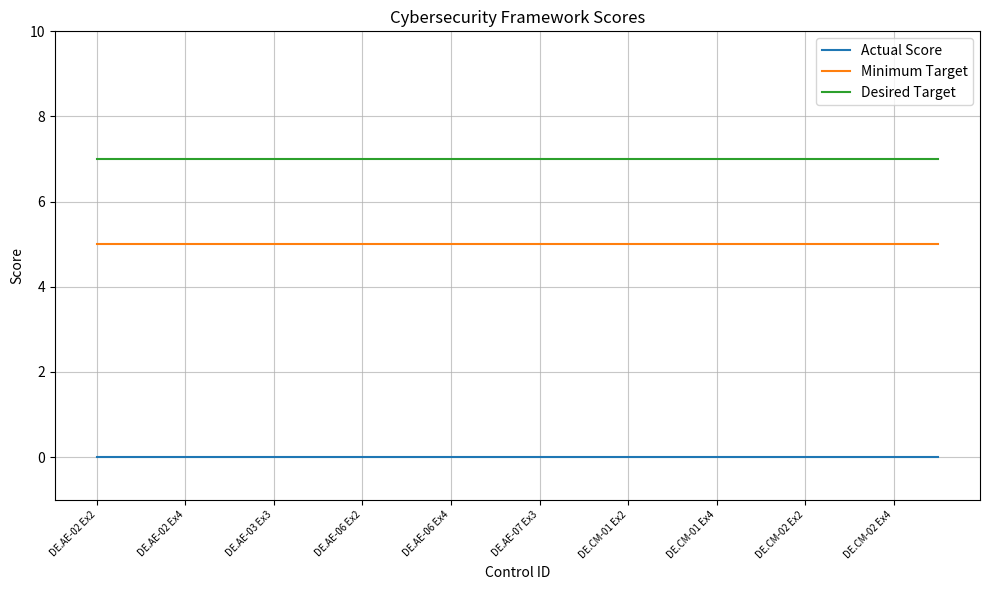

How many categories are shown in the chart?

20